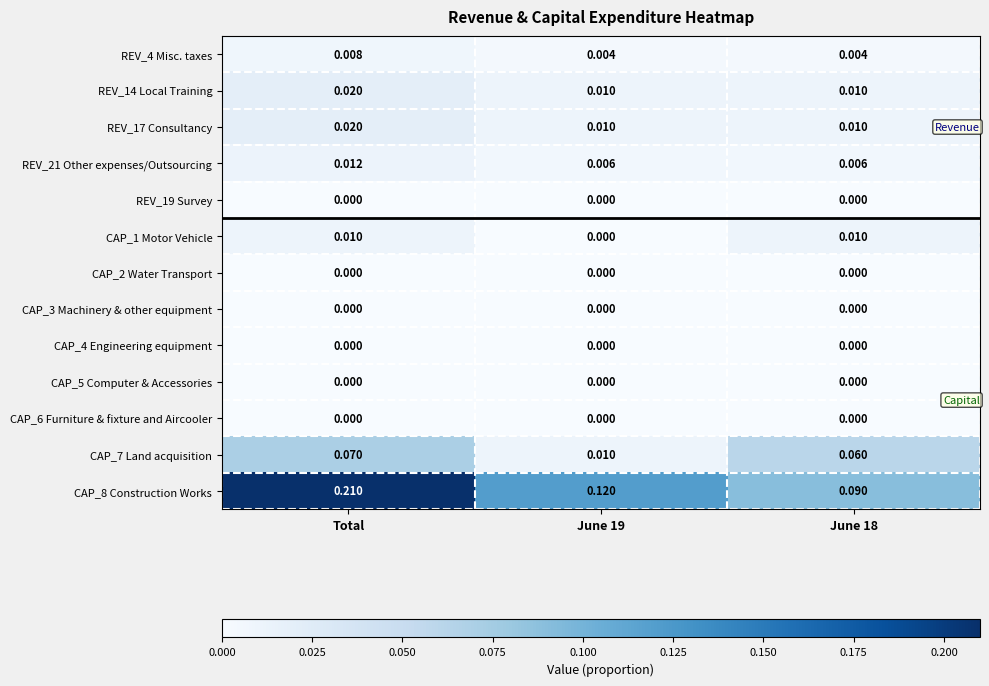

At which category is the sum across all series the highest?

Total